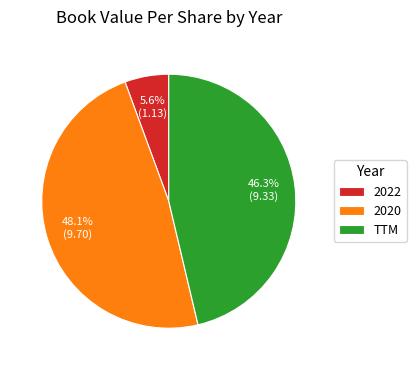

To the nearest percent, what is the difference between the 2022 and TTM slice percentages?

41%